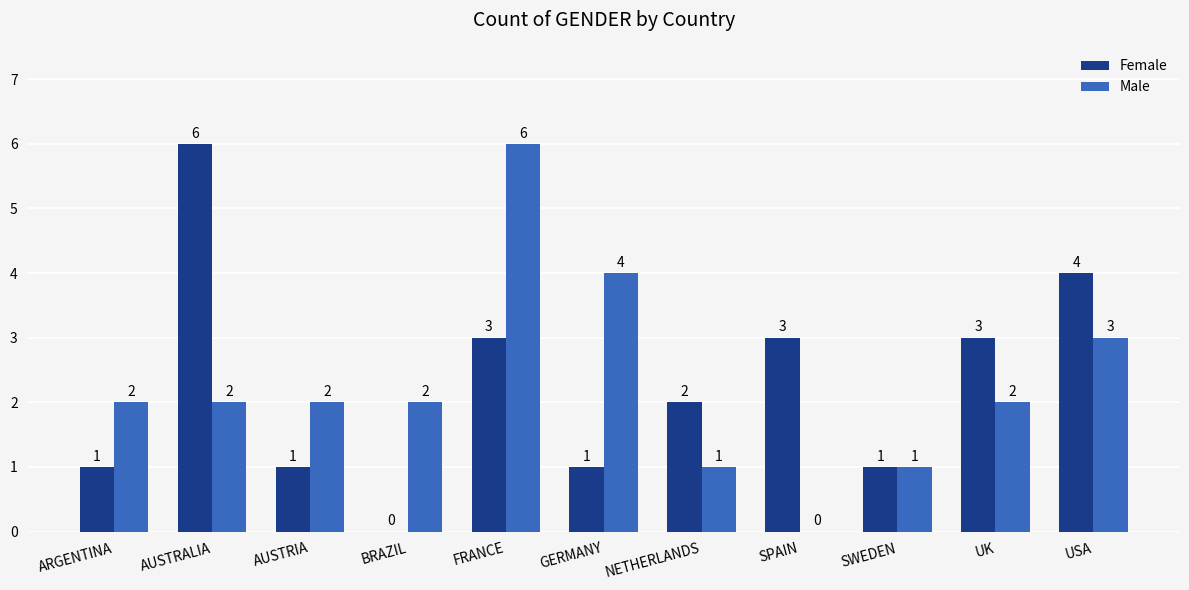

At which label is Male closest to 3?

USA